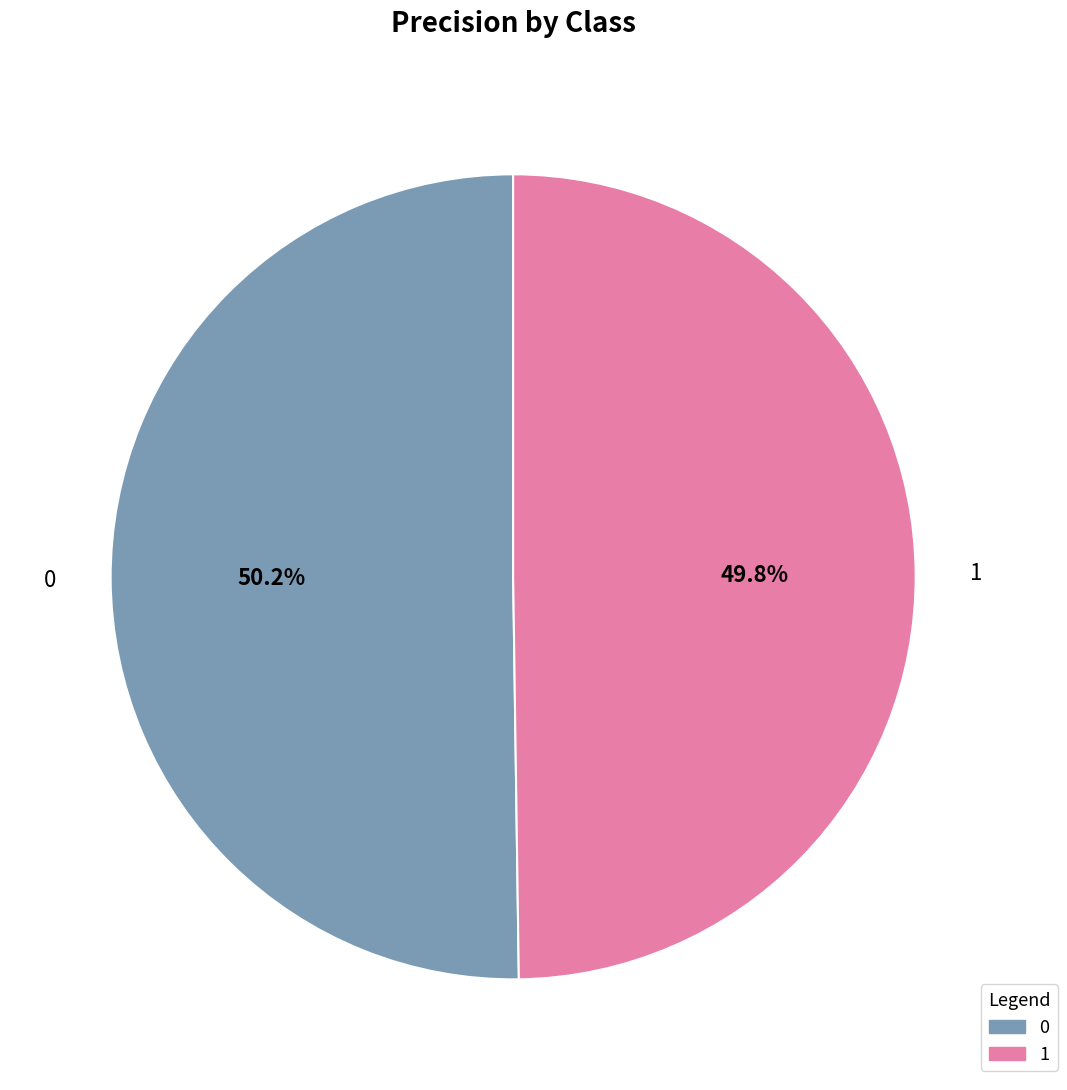

Is there any slice that represents more than half of the pie?

Yes